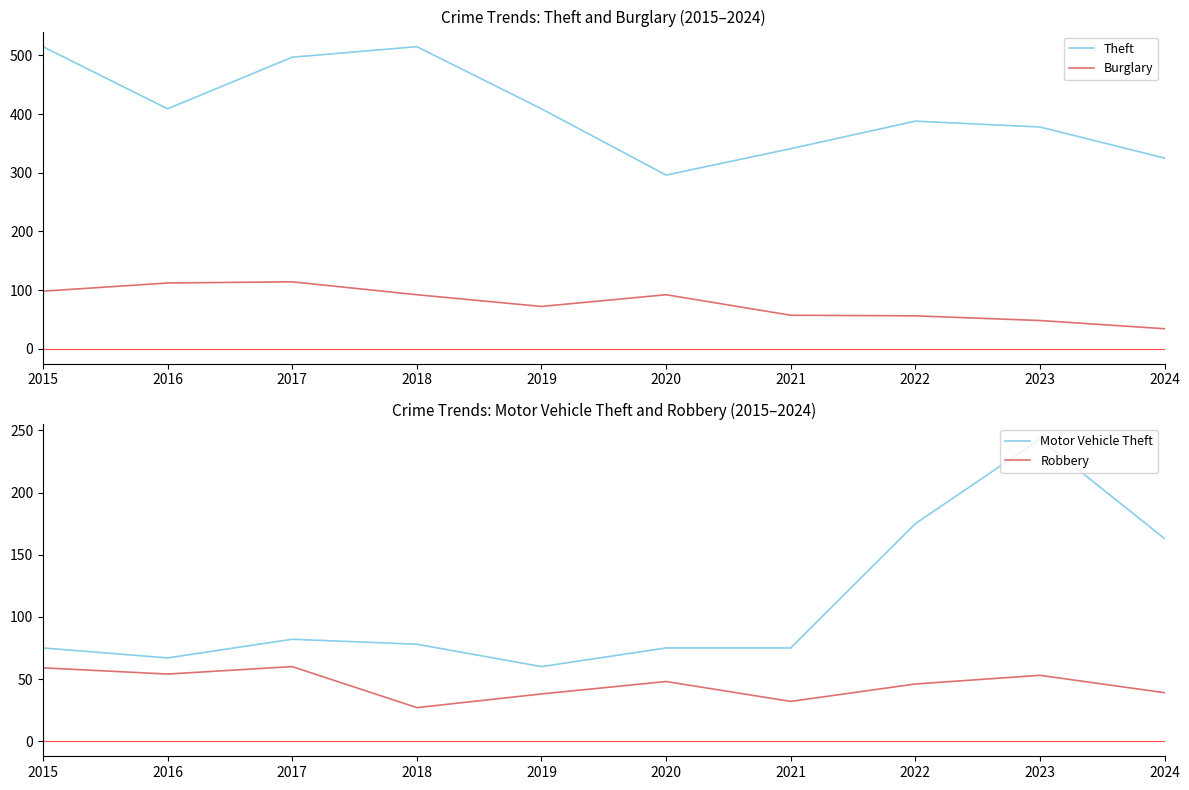

Which series has the largest range (max minus min)?

Theft